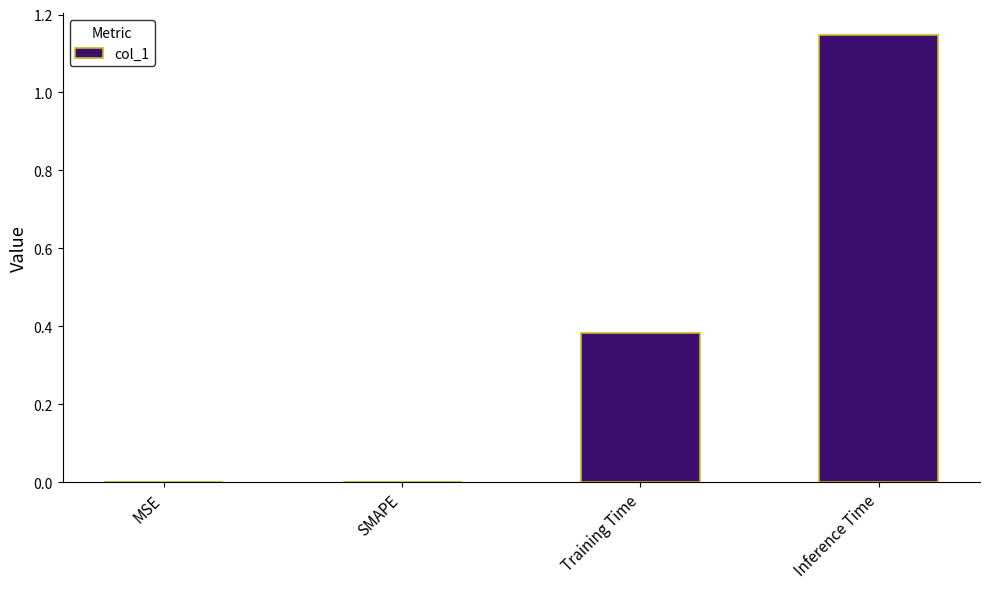

Count the number of categories in the chart.

4